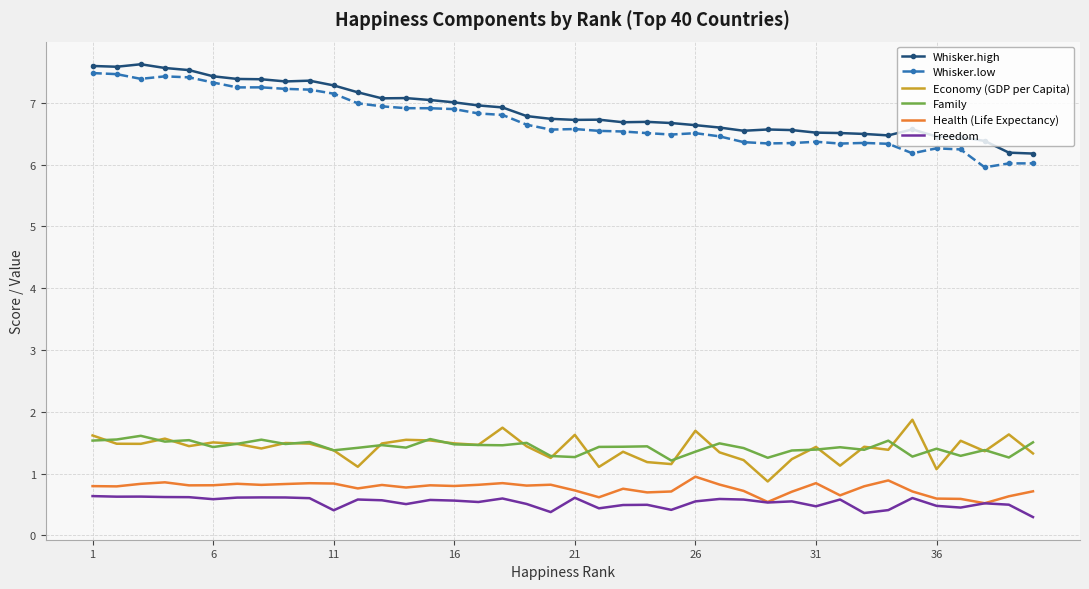

What is the greatest value displayed?

7.6